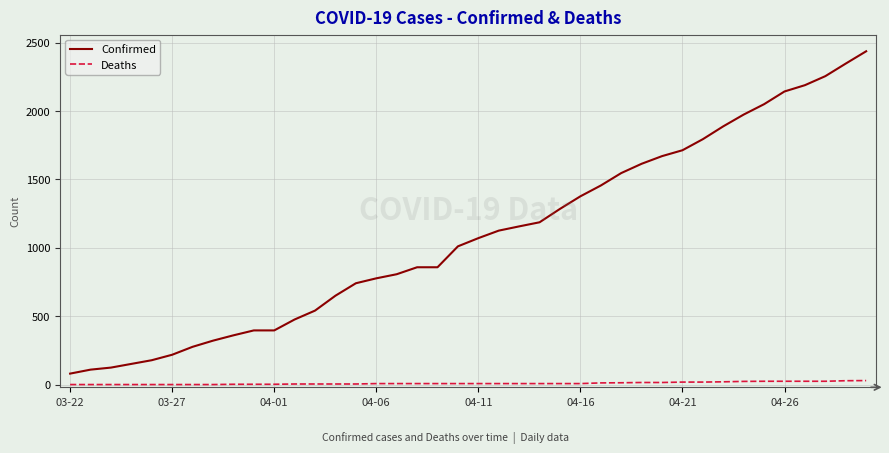

What is the difference between the maximum and minimum values in the Confirmed series?

2358